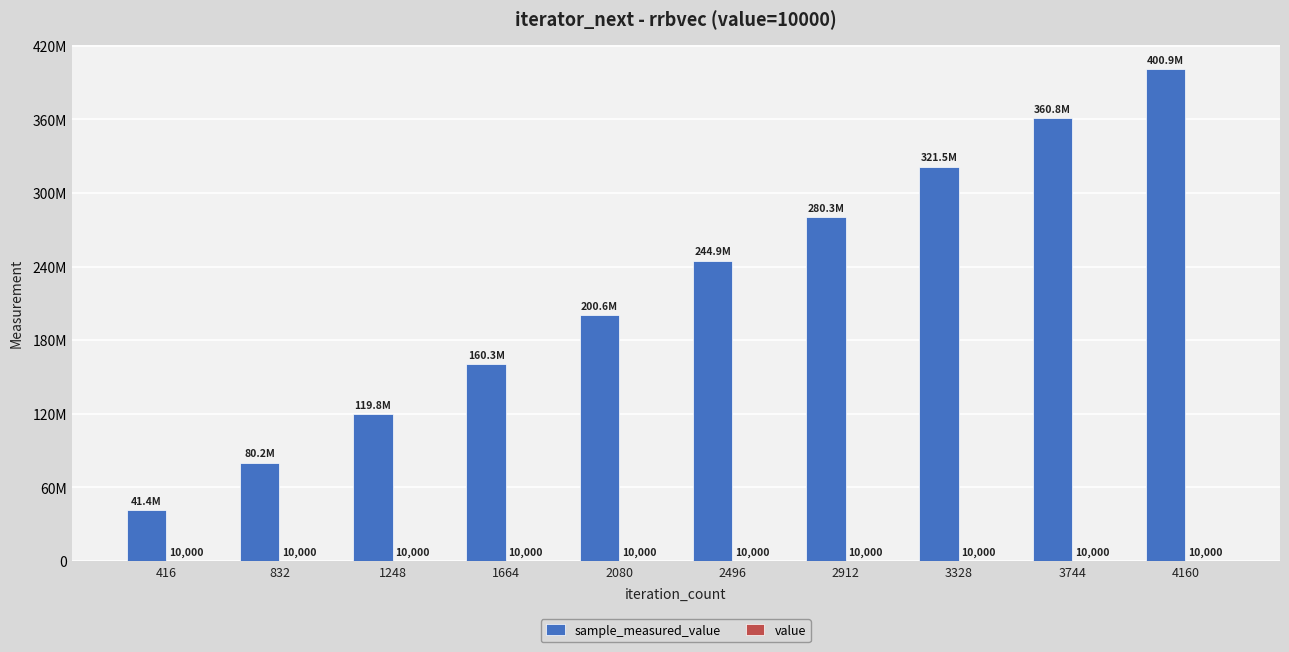

What is the minimum value shown in the chart?

10000